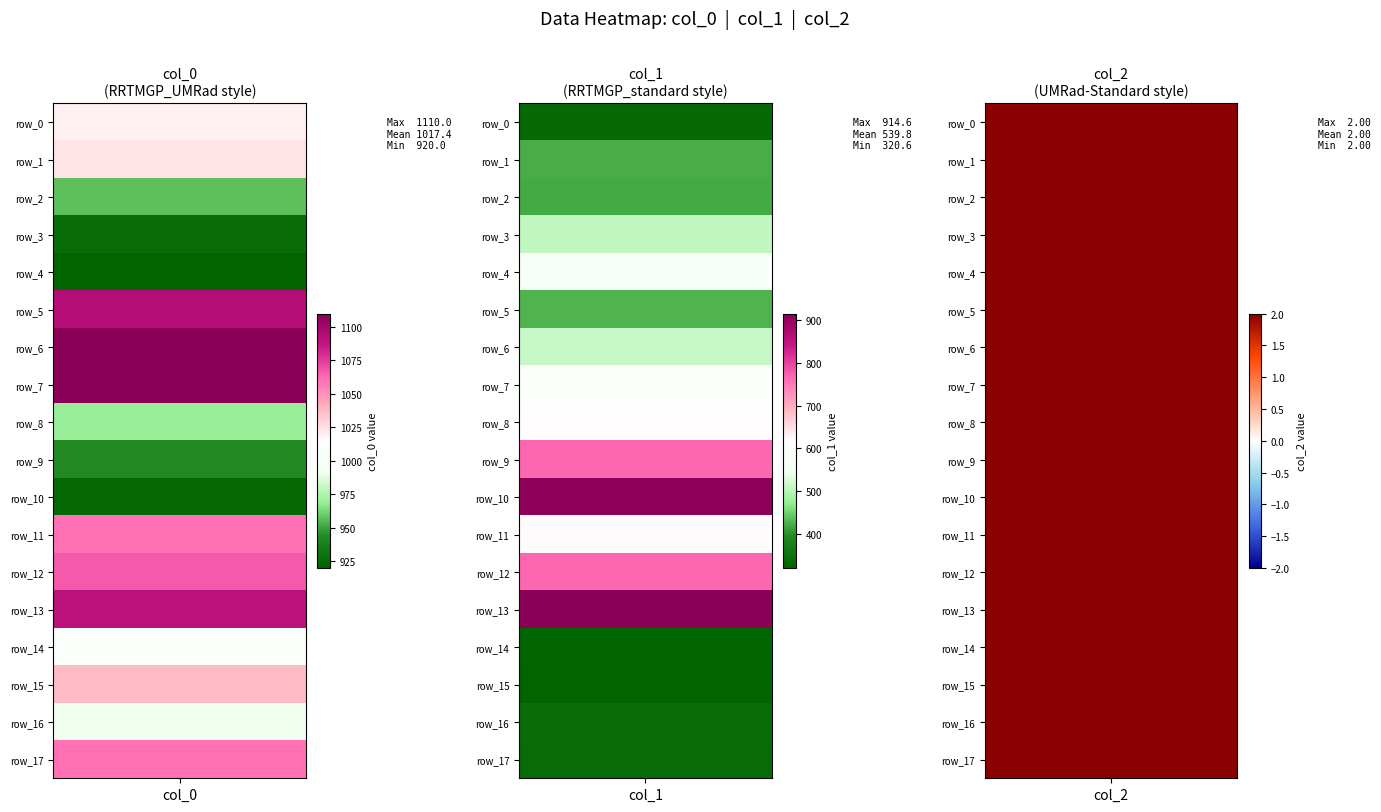

Reading left to right, what are all the values shown in this chart?

row_0: col_0=1020.0	col_1=334.1	col_2=2.0
row_1: col_0=1023.3	col_1=421.9	col_2=2.0
row_2: col_0=956.7	col_1=418.5	col_2=2.0
row_3: col_0=926.7	col_1=506.2	col_2=2.0
row_4: col_0=920.0	col_1=587.2	col_2=2.0
row_5: col_0=1093.3	col_1=425.2	col_2=2.0
row_6: col_0=1110.0	col_1=513.0	col_2=2.0
row_7: col_0=1110.0	col_1=594.0	col_2=2.0
row_8: col_0=970.0	col_1=617.6	col_2=2.0
row_9: col_0=943.3	col_1=766.1	col_2=2.0
row_10: col_0=923.3	col_1=907.9	col_2=2.0
row_11: col_0=1060.0	col_1=621.0	col_2=2.0
row_12: col_0=1066.7	col_1=766.1	col_2=2.0
row_13: col_0=1090.0	col_1=914.6	col_2=2.0
row_14: col_0=1010.0	col_1=324.0	col_2=2.0
row_15: col_0=1036.7	col_1=320.6	col_2=2.0
row_16: col_0=993.3	col_1=340.9	col_2=2.0
row_17: col_0=1060.0	col_1=337.5	col_2=2.0